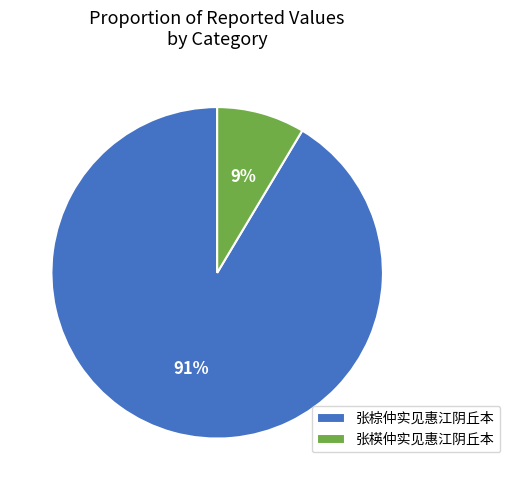

Which category has the smallest portion of the pie?

张楧仲实见惠江阴丘本